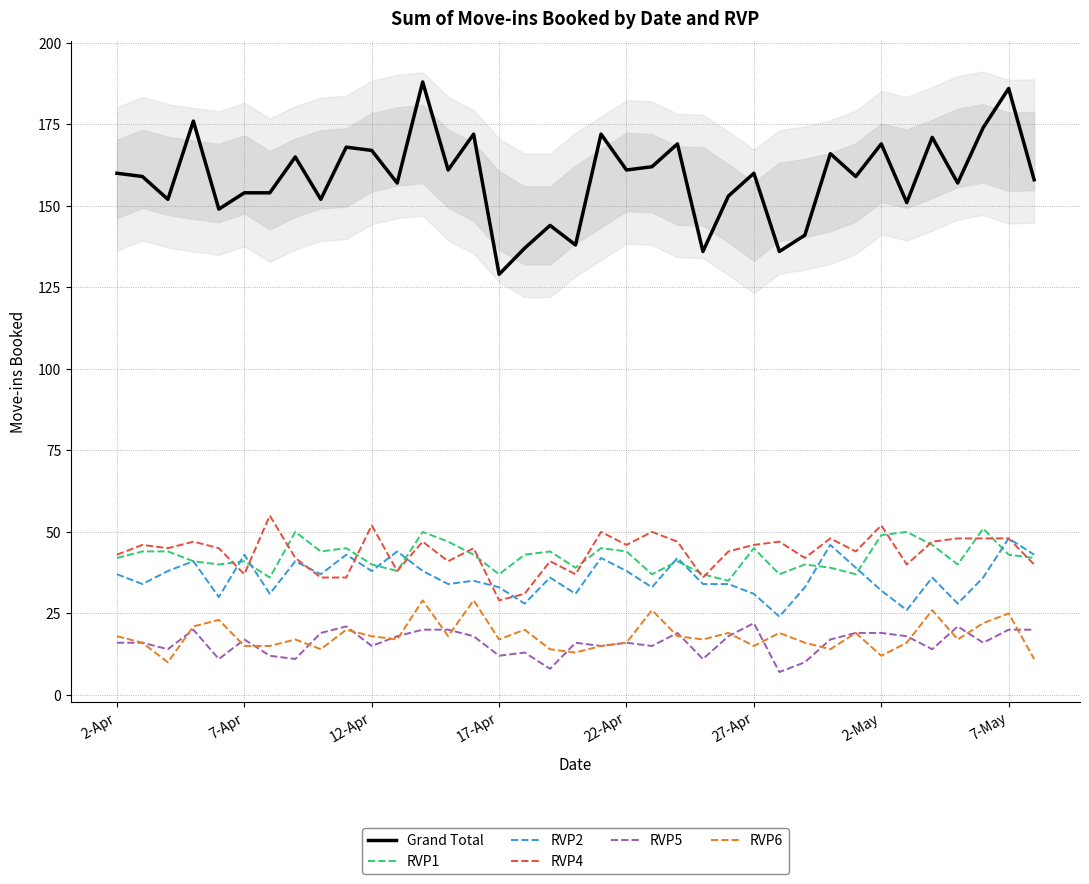

Reading right to left, transcribe all the data shown in this chart.

Grand Total: 158	186	174	157	171	151	169	159	166	141	136	160	153	136	169	162	161	172	138	144	137	129	172	161	188	157	167	168	152	165	154	154	149	176	152	159	160
RVP1: 42	43	51	40	46	50	49	37	39	40	37	45	35	37	41	37	44	45	39	44	43	37	43	47	50	38	40	45	44	50	36	41	40	41	44	44	42
RVP2: 43	48	36	28	36	26	32	39	46	33	24	31	34	34	42	33	38	42	31	36	28	33	35	34	38	44	38	43	37	41	31	43	30	41	38	34	37
RVP4: 40	48	48	48	47	40	52	44	48	42	47	46	44	36	47	50	46	50	37	41	31	29	45	41	47	38	52	36	36	42	55	37	45	47	45	46	43
RVP5: 20	20	16	21	14	18	19	19	17	10	7	22	18	11	19	15	16	15	16	8	13	12	18	20	20	18	15	21	19	11	12	17	11	20	14	16	16
RVP6: 11	25	22	17	26	16	12	19	14	16	19	15	19	17	18	26	16	15	13	14	20	17	29	18	29	17	18	20	14	17	15	15	23	21	10	16	18